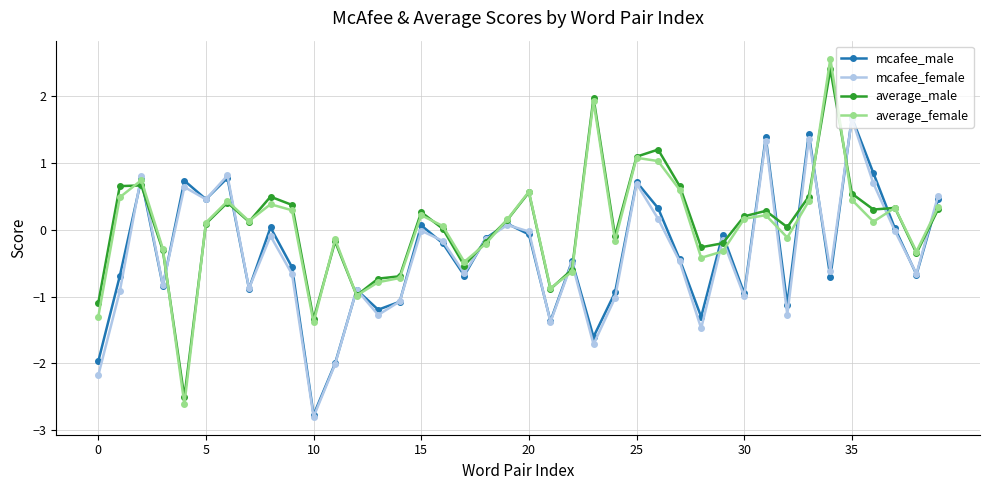

How many negative values does the average_female series have?

17